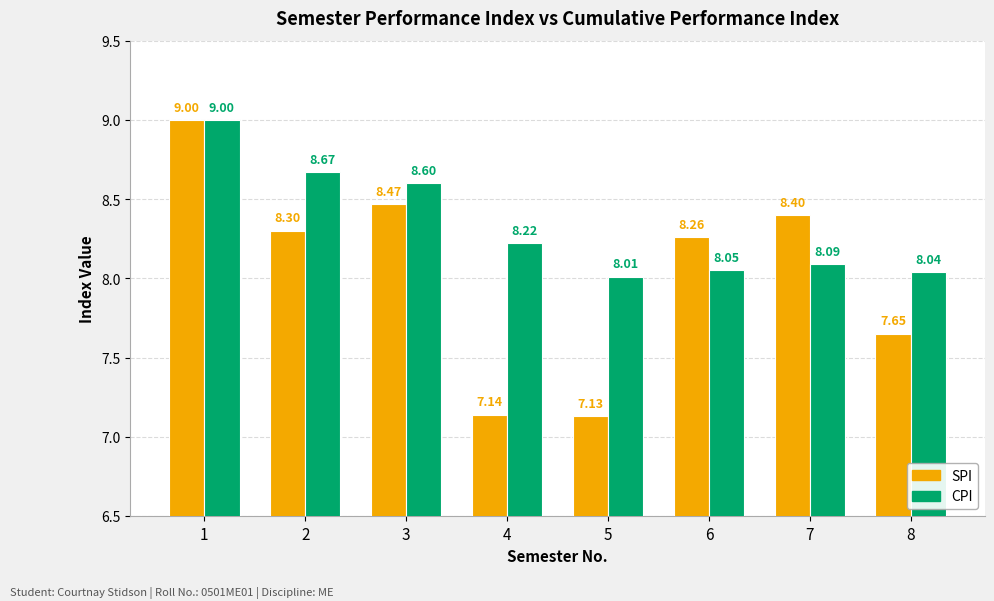

What is the sum of all CPI values?

66.7